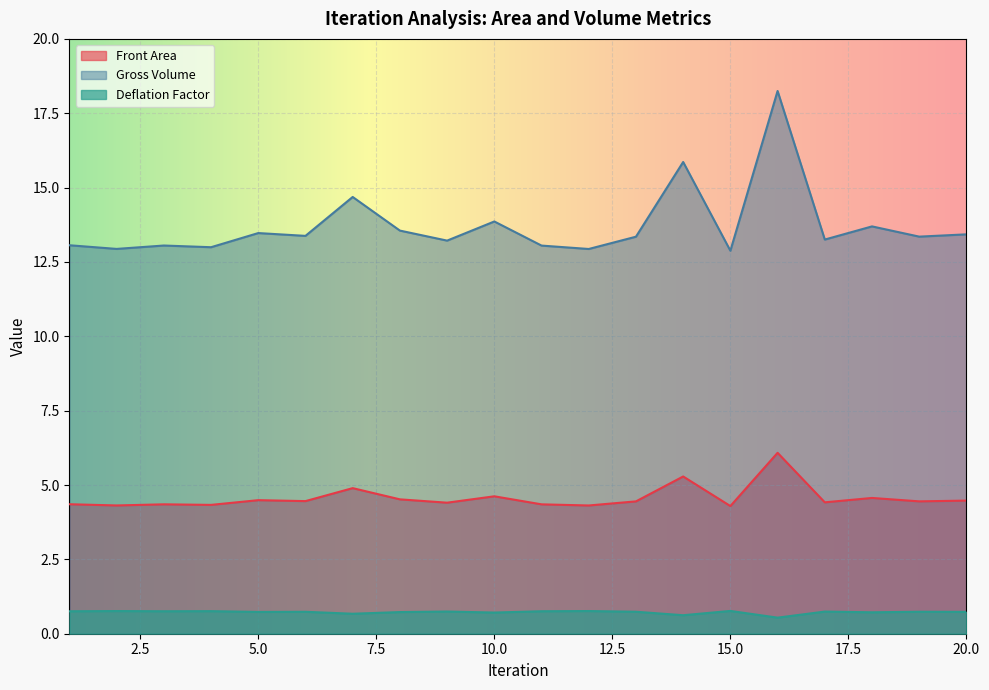

Reading left to right, what are all the values shown in this chart?

Front Area: 1=4.4	2=4.3	3=4.4	4=4.3	5=4.5	6=4.5	7=4.9	8=4.5	9=4.4	10=4.6	11=4.4	12=4.3	13=4.4	14=5.3	15=4.3	16=6.1	17=4.4	18=4.6	19=4.5	20=4.5
Gross Volume: 1=13.1	2=12.9	3=13.1	4=13.0	5=13.5	6=13.4	7=14.7	8=13.6	9=13.2	10=13.9	11=13.1	12=12.9	13=13.3	14=15.9	15=12.9	16=18.2	17=13.3	18=13.7	19=13.4	20=13.4
Deflation Factor: 1=0.8	2=0.8	3=0.8	4=0.8	5=0.7	6=0.7	7=0.7	8=0.7	9=0.7	10=0.7	11=0.8	12=0.8	13=0.7	14=0.6	15=0.8	16=0.5	17=0.7	18=0.7	19=0.7	20=0.7